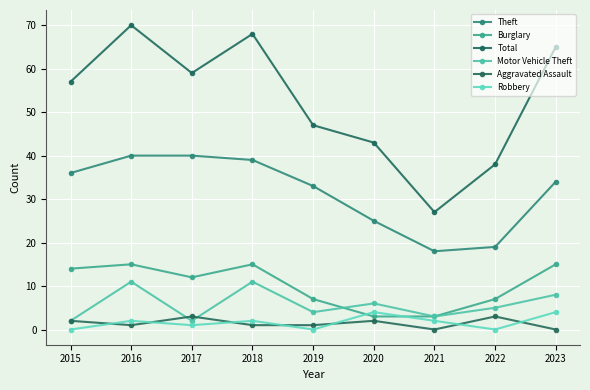

Where is Motor Vehicle Theft nearest to the value 6?

2020